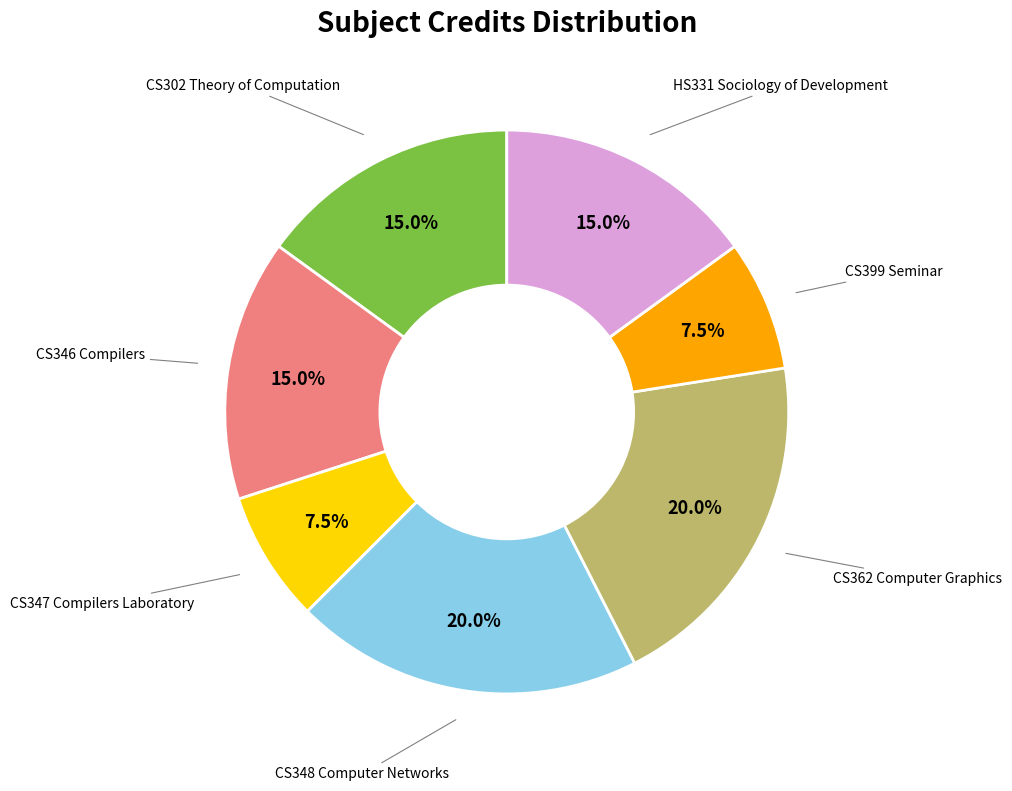

Count the number of slices in the pie.

7